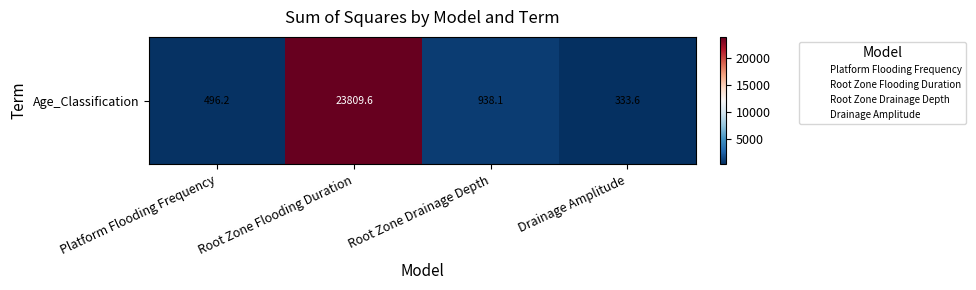

What is the change in value from Platform Flooding Frequency to Drainage Amplitude?

-162.6